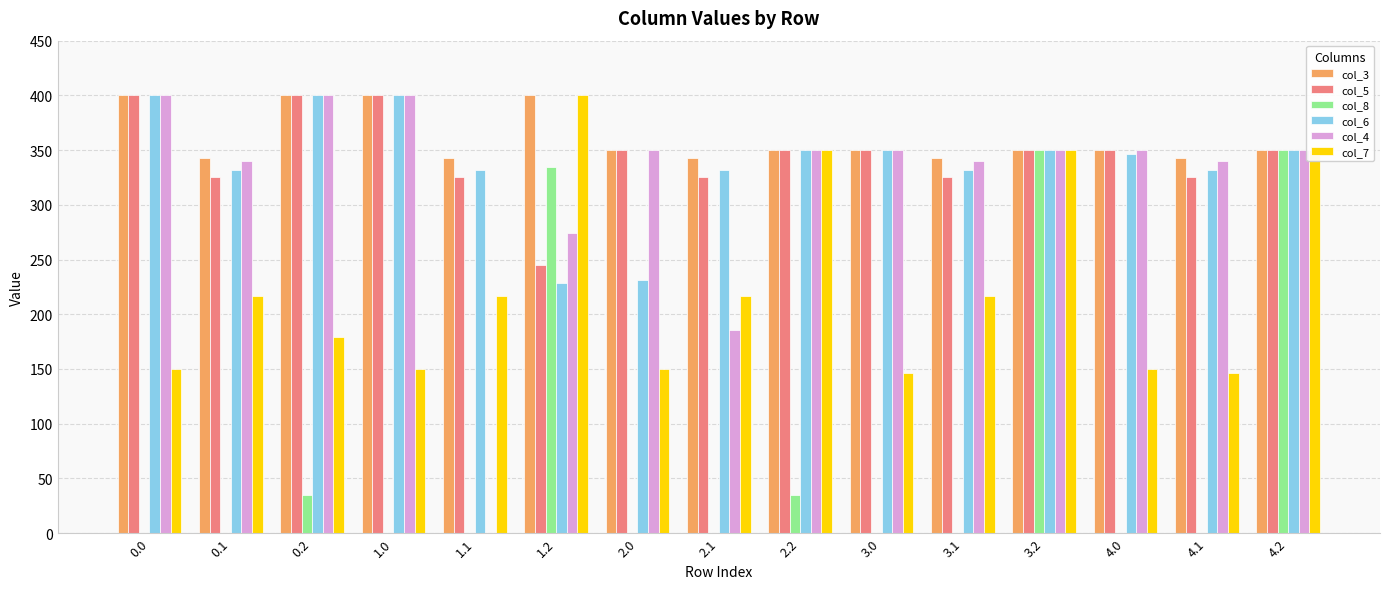

What value does the col_5 series have at 4.2?

350.0